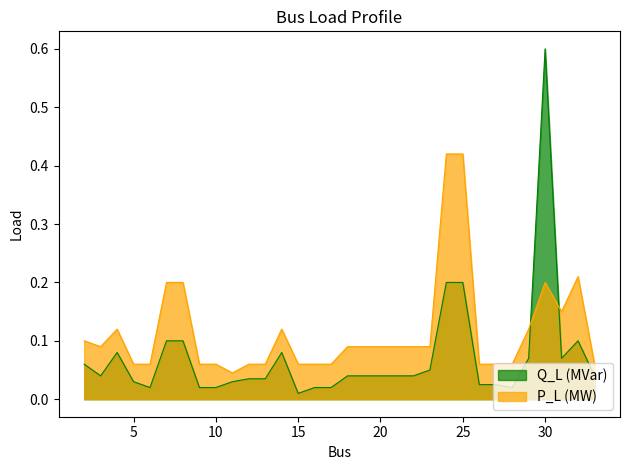

The value of P_L (MW) at 22 is 0.1. True or false?

True